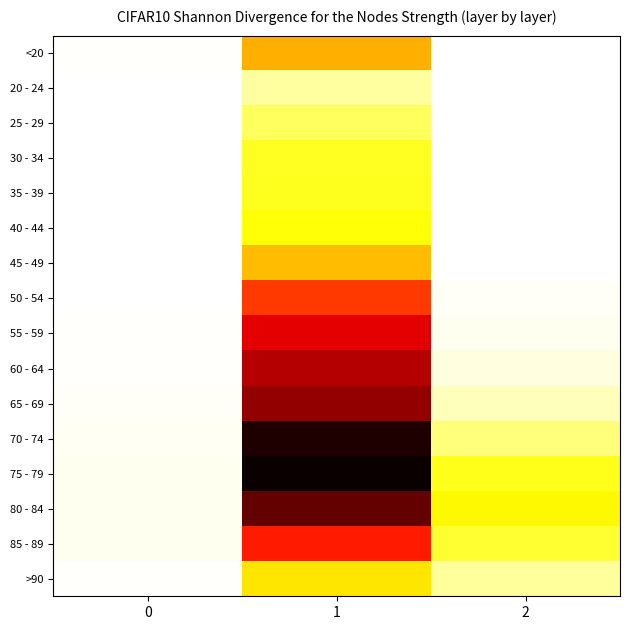

Reading left to right, extract all data points from this chart.

<20: 0=77	1=4641	2=18
20 - 24: 0=5	1=1191	2=4
25 - 29: 0=14	1=2038	2=3
30 - 34: 0=27	1=2765	2=17
35 - 39: 0=17	1=2814	2=18
40 - 44: 0=20	1=3078	2=24
45 - 49: 0=23	1=4396	2=47
50 - 54: 0=39	1=6803	2=126
55 - 59: 0=59	1=8400	2=227
60 - 64: 0=84	1=9236	2=426
65 - 69: 0=137	1=9883	2=850
70 - 74: 0=153	1=12018	2=1690
75 - 79: 0=220	1=12434	2=2848
80 - 84: 0=209	1=10764	2=3273
85 - 89: 0=206	1=7417	2=2548
>90: 0=93	1=3604	2=1224